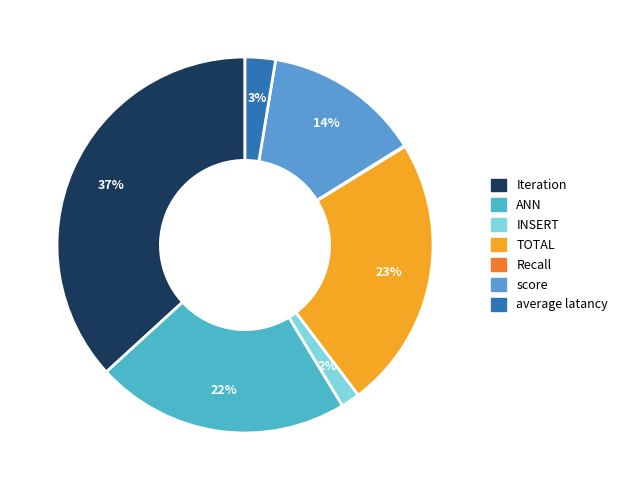

What is the smallest slice in the pie chart?

Recall